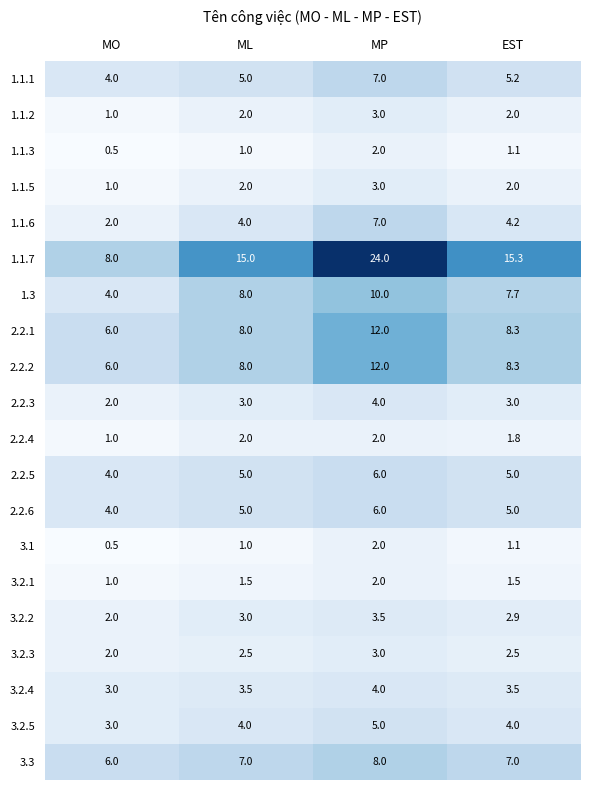

Which series changed the most between MP and EST?

1.1.7